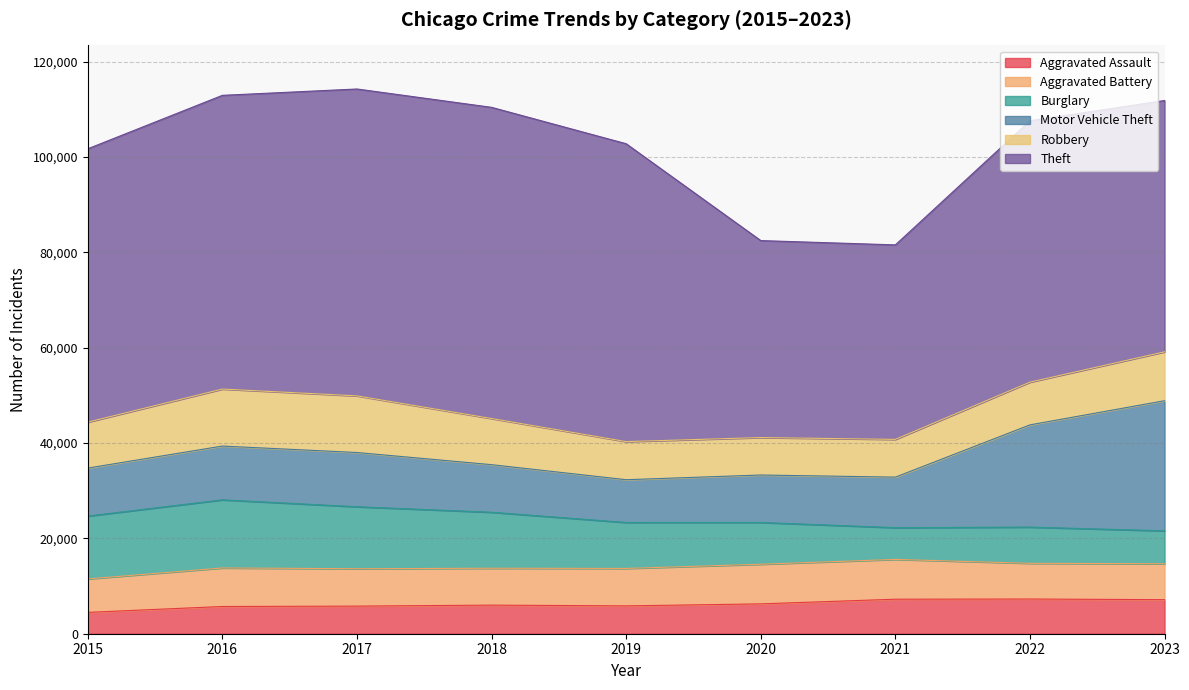

At which label does Aggravated Battery reach its peak?

2021